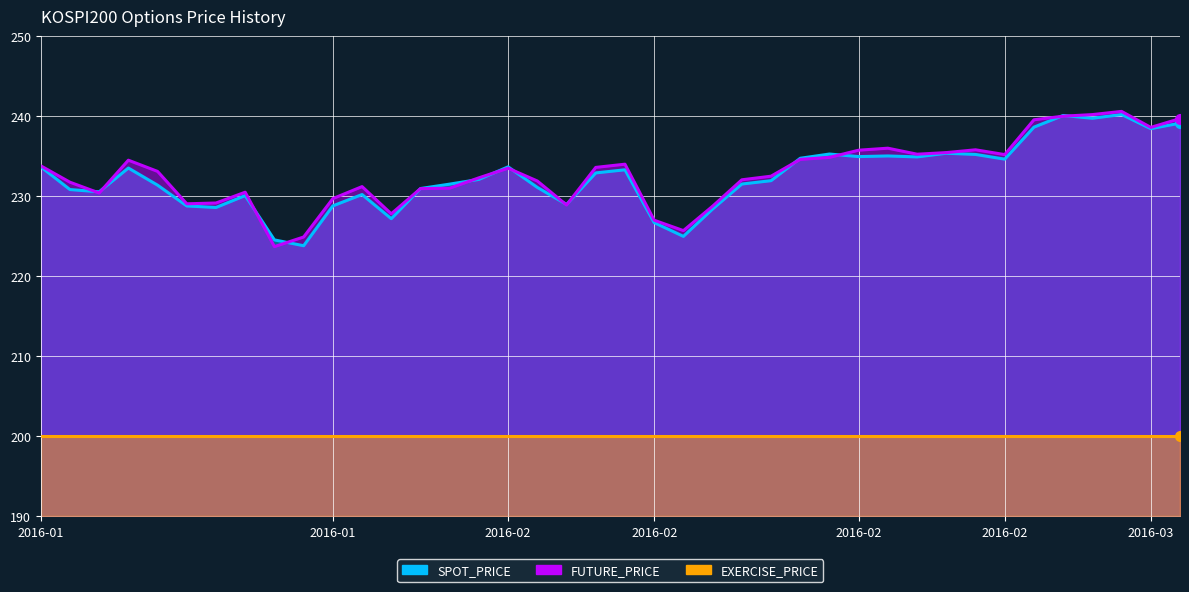

Reading left to right, what are all the values shown in this chart?

SPOT_PRICE: 233.7	230.8	230.6	233.5	231.4	228.8	228.6	230.1	224.5	223.8	228.8	230.2	227.2	231.0	231.5	232.1	233.7	231.1	229.0	232.9	233.3	226.7	225.0	228.4	231.5	231.9	234.7	235.3	234.9	235.0	234.9	235.4	235.2	234.6	238.6	240.1	239.7	240.2	238.4	239.1
FUTURE_PRICE: 233.8	231.8	230.4	234.5	233.1	229.1	229.2	230.5	223.7	224.9	229.7	231.2	227.8	230.9	231.0	232.3	233.5	231.9	228.9	233.6	234.0	227.0	225.7	228.8	232.1	232.5	234.6	234.8	235.8	236.0	235.2	235.4	235.8	235.2	239.6	240.0	240.2	240.6	238.6	239.7
EXERCISE_PRICE: 200.0	200.0	200.0	200.0	200.0	200.0	200.0	200.0	200.0	200.0	200.0	200.0	200.0	200.0	200.0	200.0	200.0	200.0	200.0	200.0	200.0	200.0	200.0	200.0	200.0	200.0	200.0	200.0	200.0	200.0	200.0	200.0	200.0	200.0	200.0	200.0	200.0	200.0	200.0	200.0